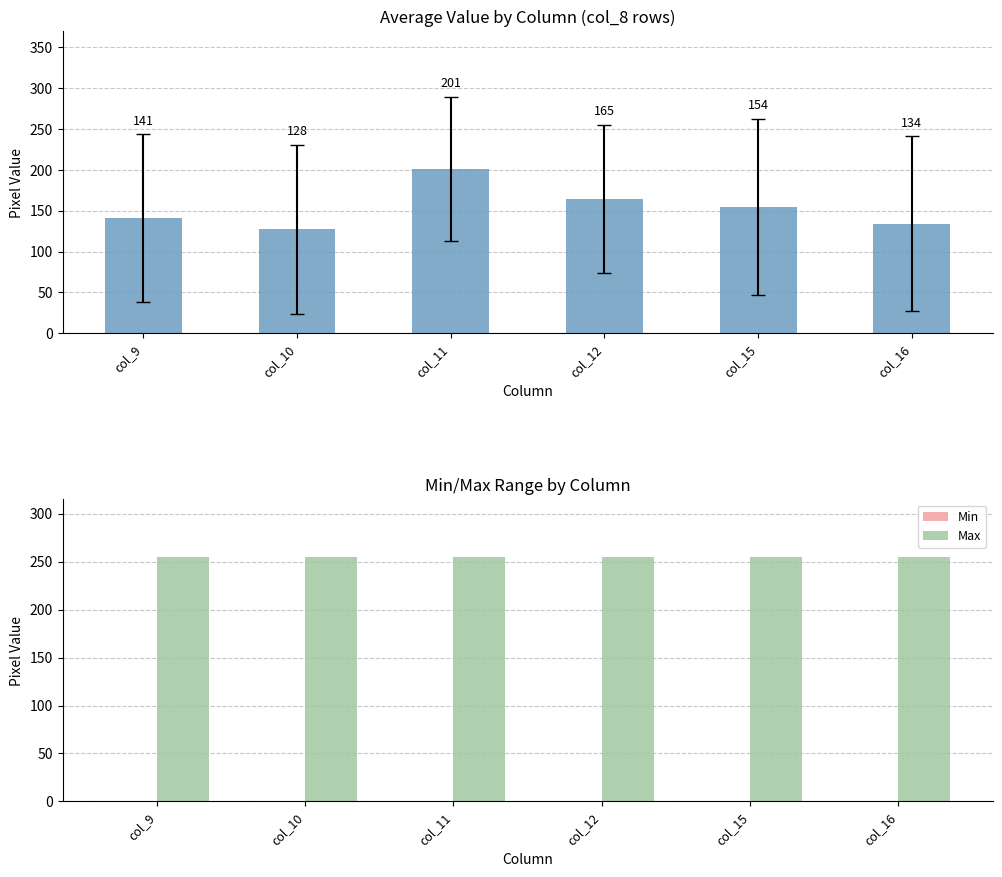

The value of Mean at col_15 is 48.0. True or false?

False